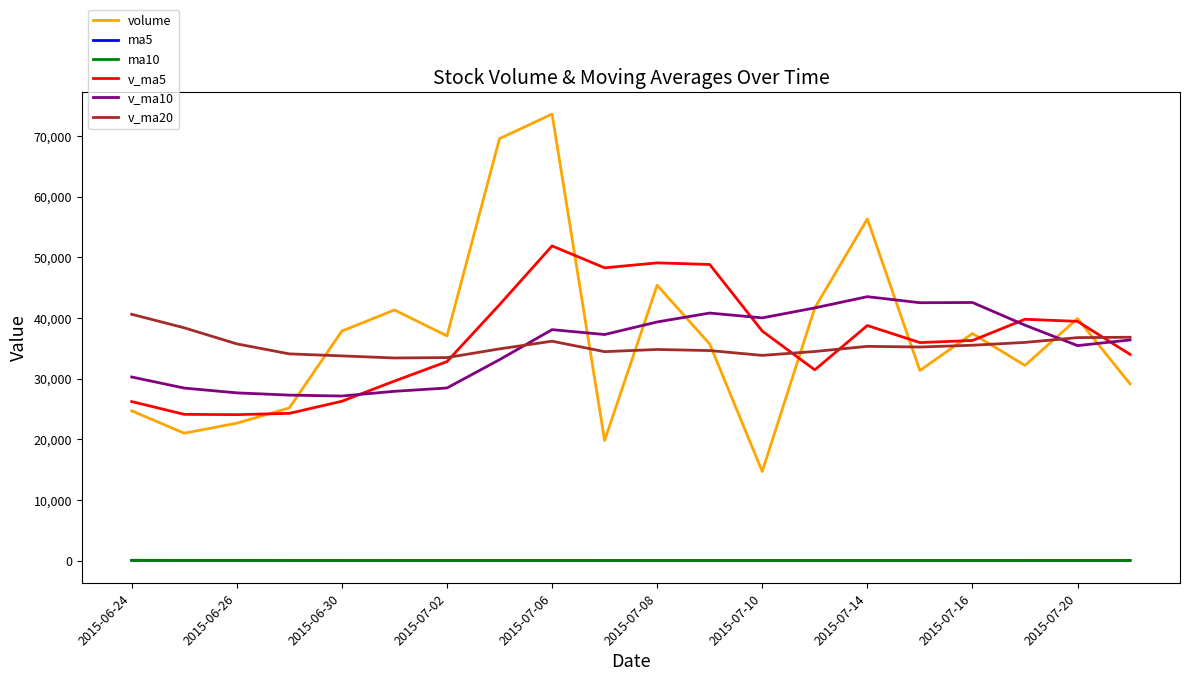

True or false: ma5 and v_ma20 intersect in this chart.

False